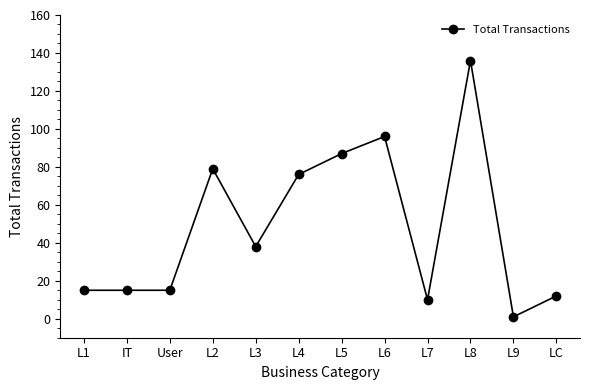

Where does the data first go above 38?

L2